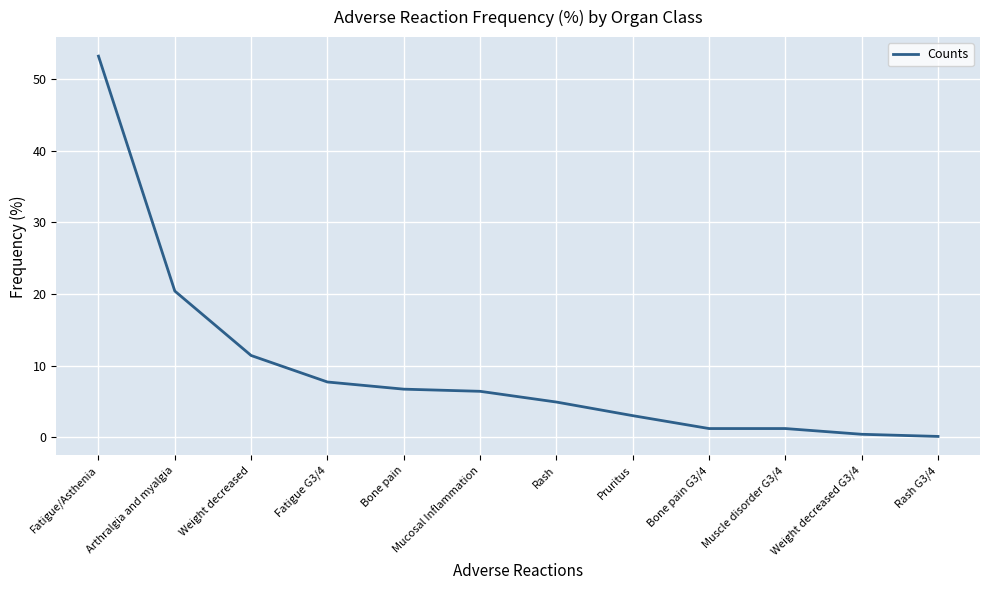

How many values exceed 6?

6